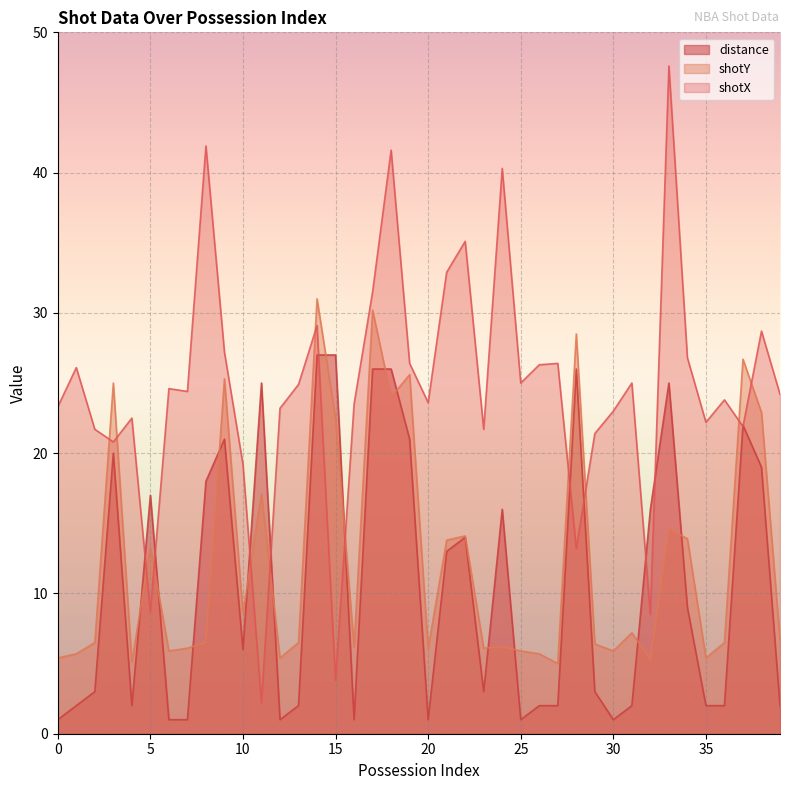

Reading left to right, extract all data points from this chart.

shotX: 0=23.3	1=26.1	2=21.7	3=20.8	4=22.5	5=8.7	6=24.6	7=24.4	8=41.9	9=27.2	10=19.2	11=2.2	12=23.2	13=24.9	14=29.1	15=3.8	16=23.5	17=31.5	18=41.6	19=26.4	20=23.6	21=32.9	22=35.1	23=21.7	24=40.3	25=25.0	26=26.3	27=26.4	28=13.2	29=21.4	30=23.0	31=25.0	32=8.5	33=47.6	34=26.8	35=22.2	36=23.8	37=21.9	38=28.7	39=24.2
shotY: 0=5.4	1=5.7	2=6.5	3=25.0	4=5.1	5=13.3	6=5.9	7=6.1	8=6.5	9=25.3	10=8.6	11=17.1	12=5.4	13=6.5	14=31.0	15=22.5	16=6.2	17=30.2	18=24.0	19=25.6	20=6.1	21=13.8	22=14.1	23=6.1	24=6.2	25=5.9	26=5.7	27=5.0	28=28.5	29=6.4	30=5.9	31=7.2	32=5.3	33=14.6	34=13.9	35=5.4	36=6.5	37=26.7	38=22.9	39=6.7
distance: 0=1.0	1=2.0	2=3.0	3=20.0	4=2.0	5=17.0	6=1.0	7=1.0	8=18.0	9=21.0	10=6.0	11=25.0	12=1.0	13=2.0	14=27.0	15=27.0	16=1.0	17=26.0	18=26.0	19=21.0	20=1.0	21=13.0	22=14.0	23=3.0	24=16.0	25=1.0	26=2.0	27=2.0	28=26.0	29=3.0	30=1.0	31=2.0	32=16.0	33=25.0	34=9.0	35=2.0	36=2.0	37=22.0	38=19.0	39=2.0